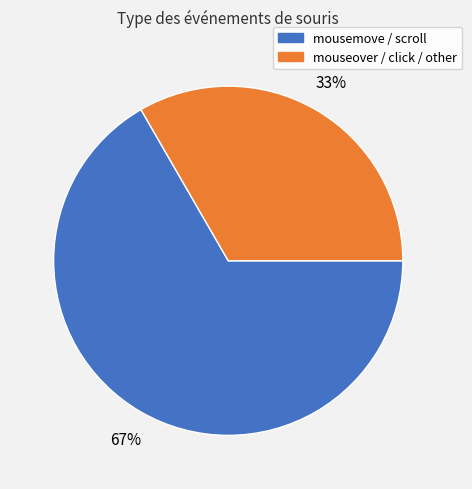

How many segments does this pie chart have?

2